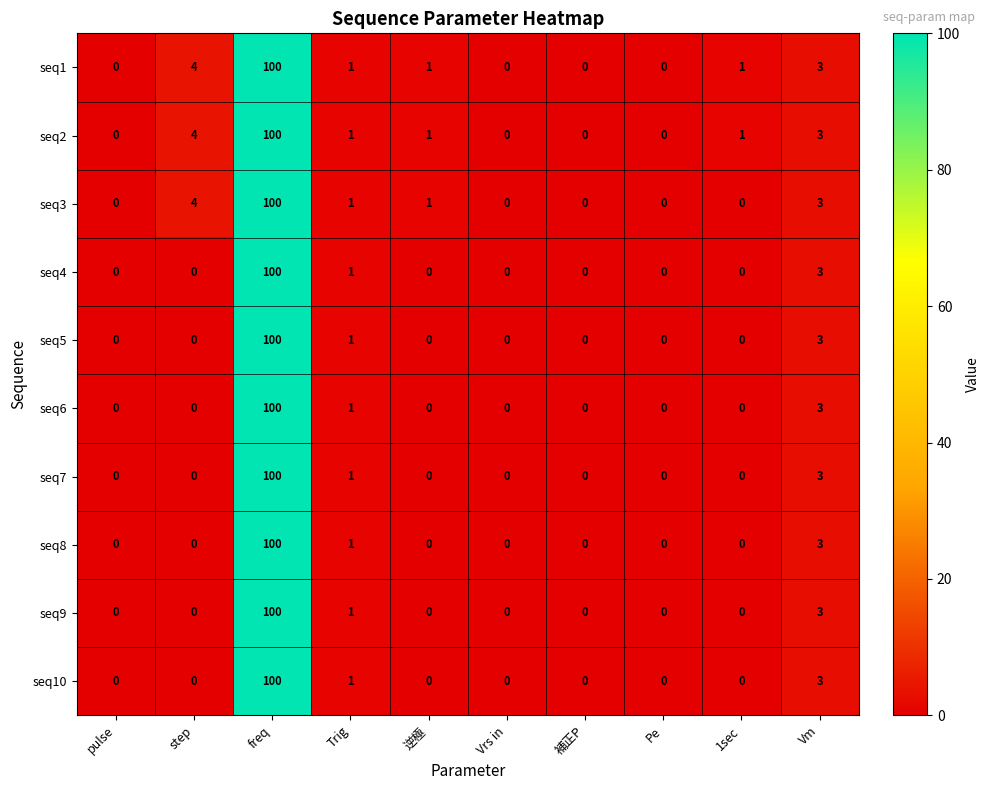

At which label is seq5 closest to 50?

Vm